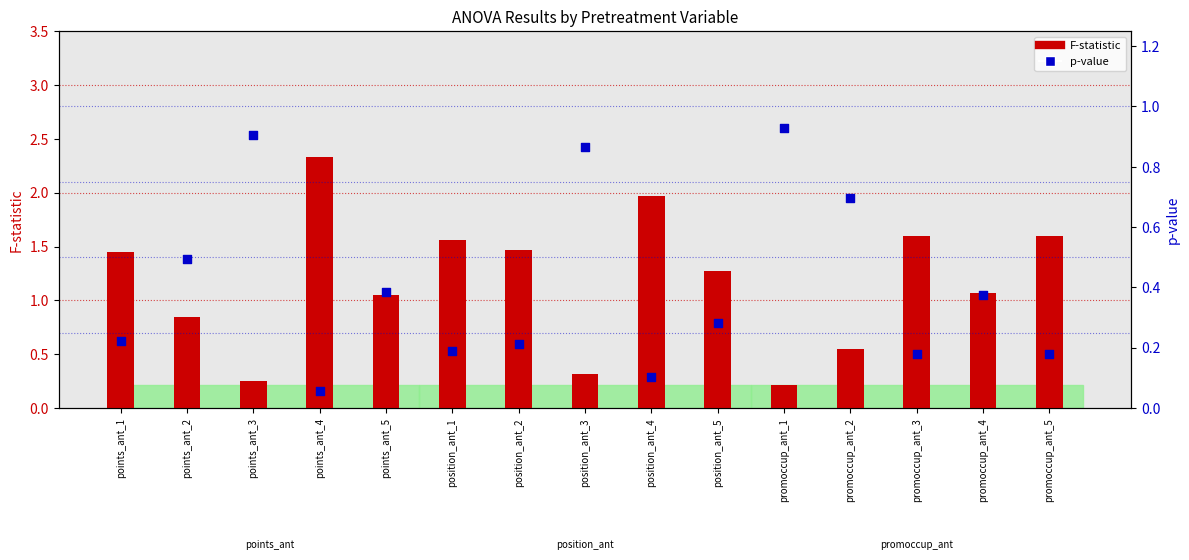

What are all the series names shown in the legend?

F-statistic, p-value